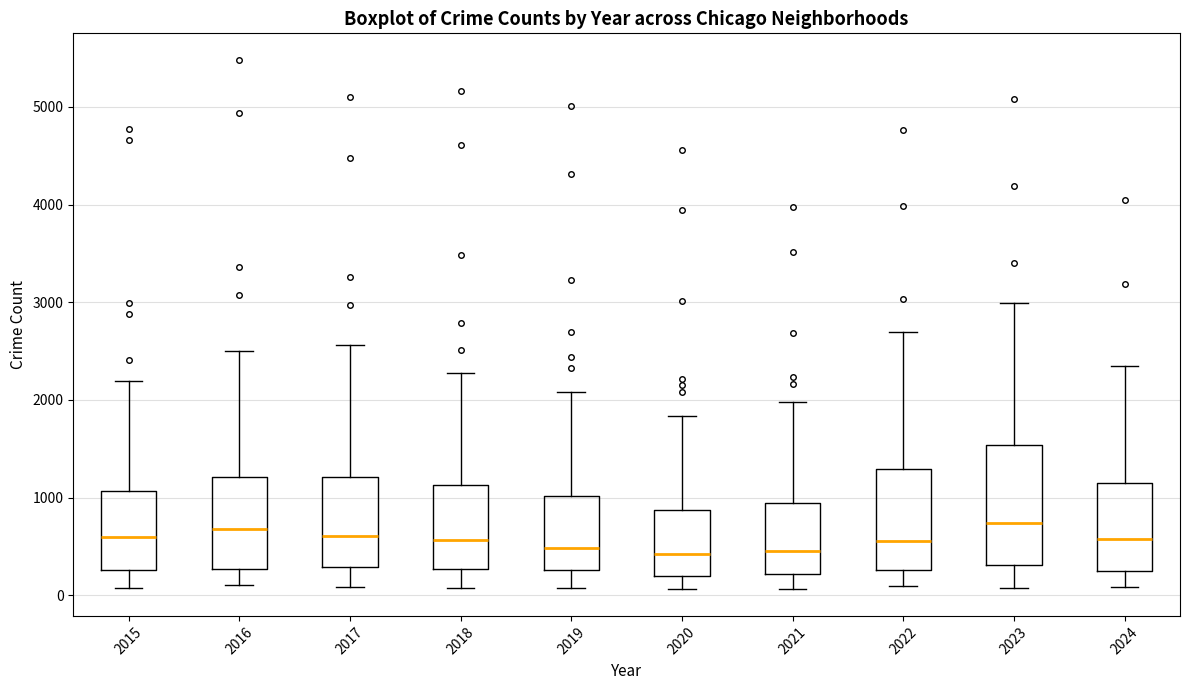

Comparing the boxes themselves (not the whiskers), which one is the tallest?

2023